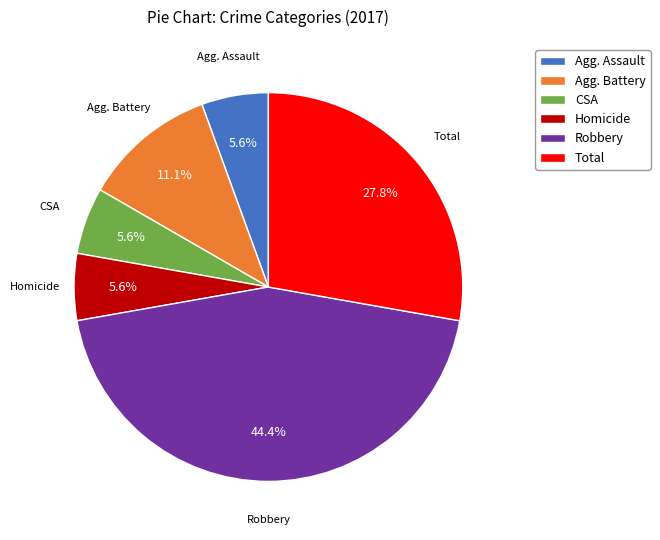

How many slices are in this pie chart?

6